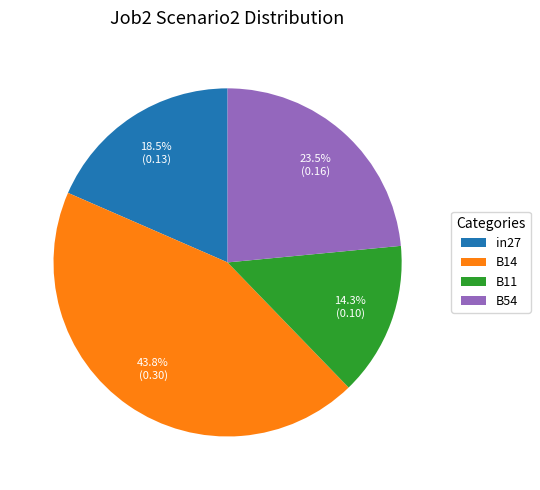

Does any single category account for the majority?

No